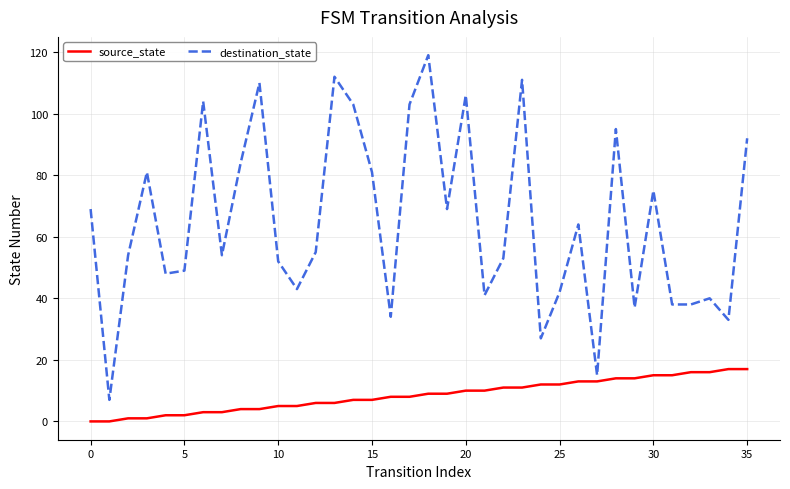

Which series has the largest range (max minus min)?

destination_state